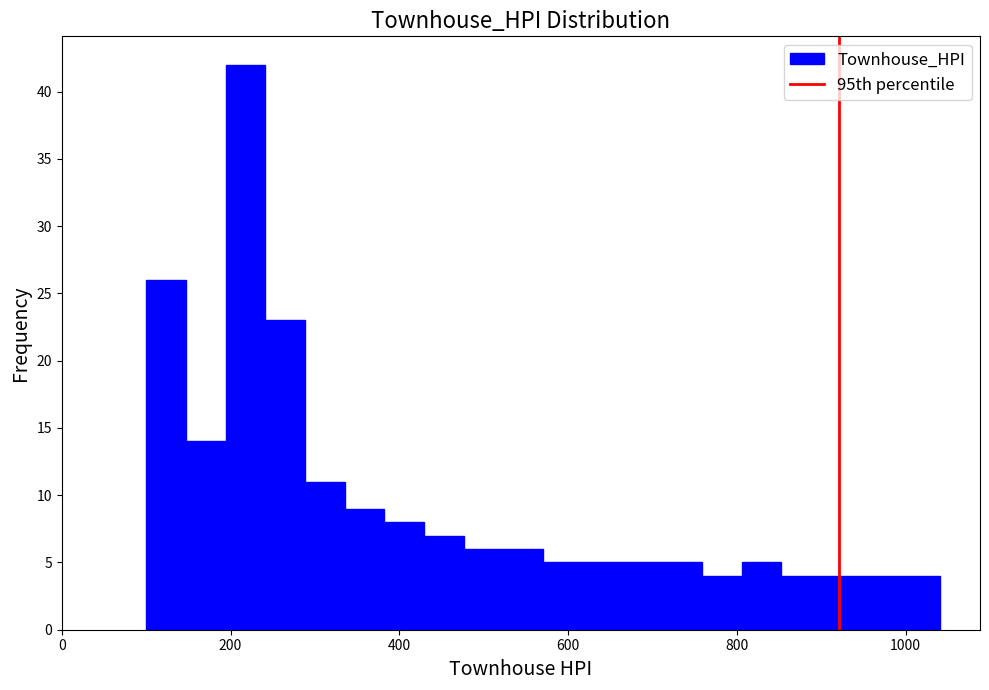

Around what value on the x-axis is the tallest bar? Give the approximate position of its centre, as read against the axis.

220